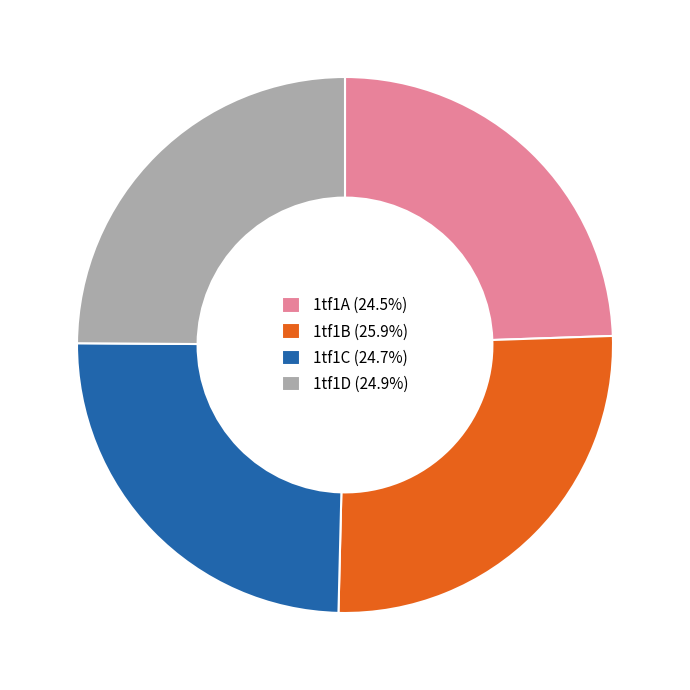

Do 1tf1B (25.9%) and 1tf1D (24.9%) together represent more than half of the pie?

Yes